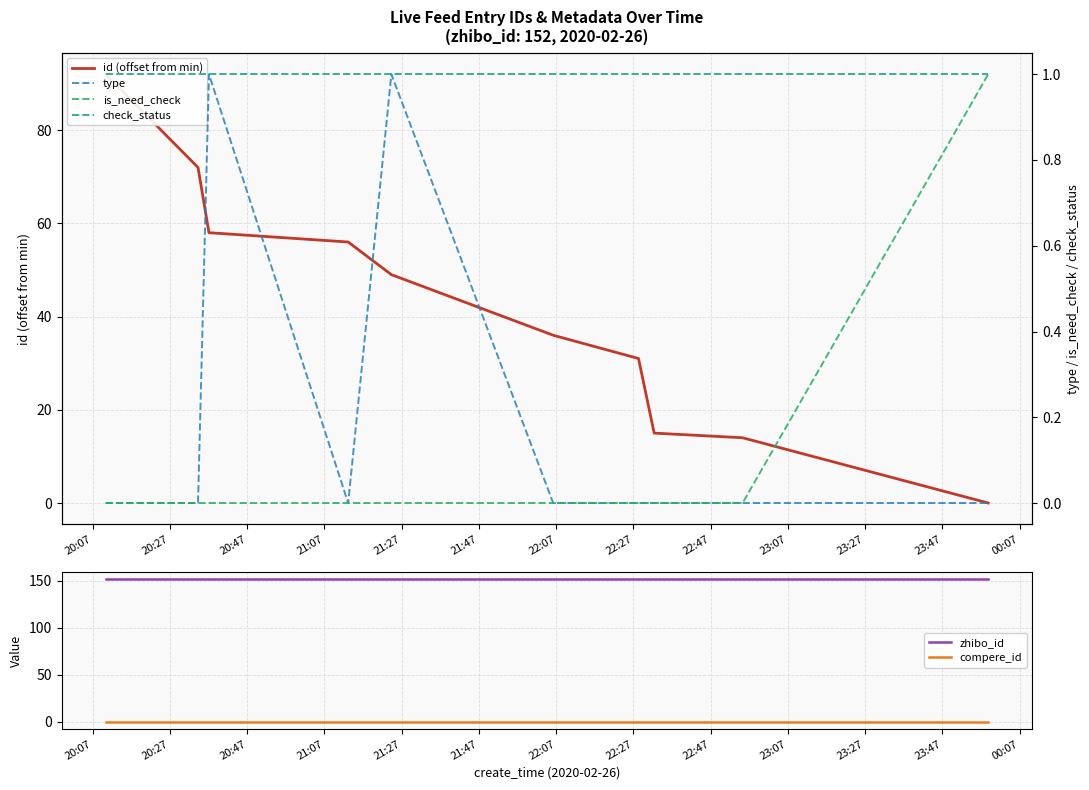

True or false: zhibo_id and type cross at least once.

False